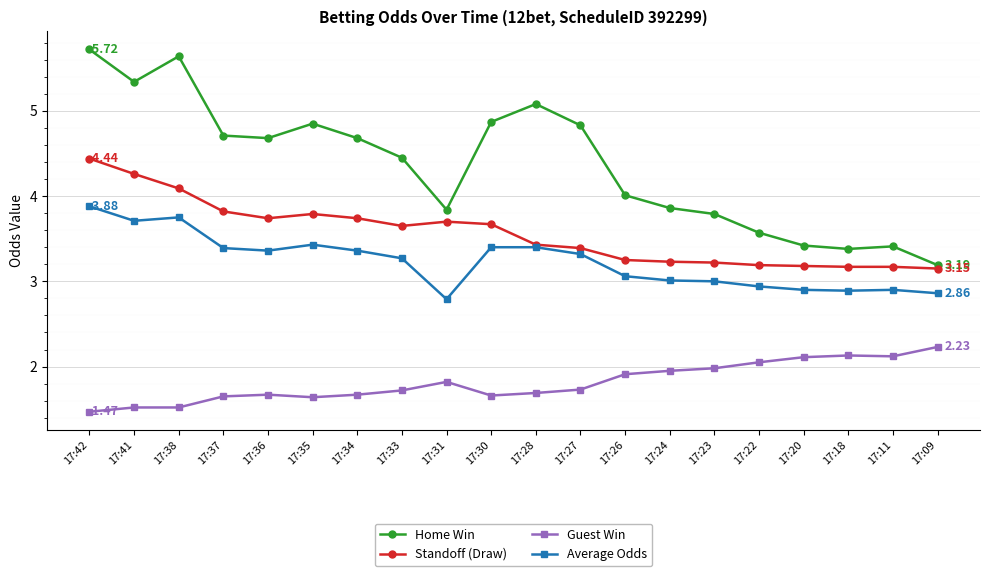

How many lines are shown in the chart?

4